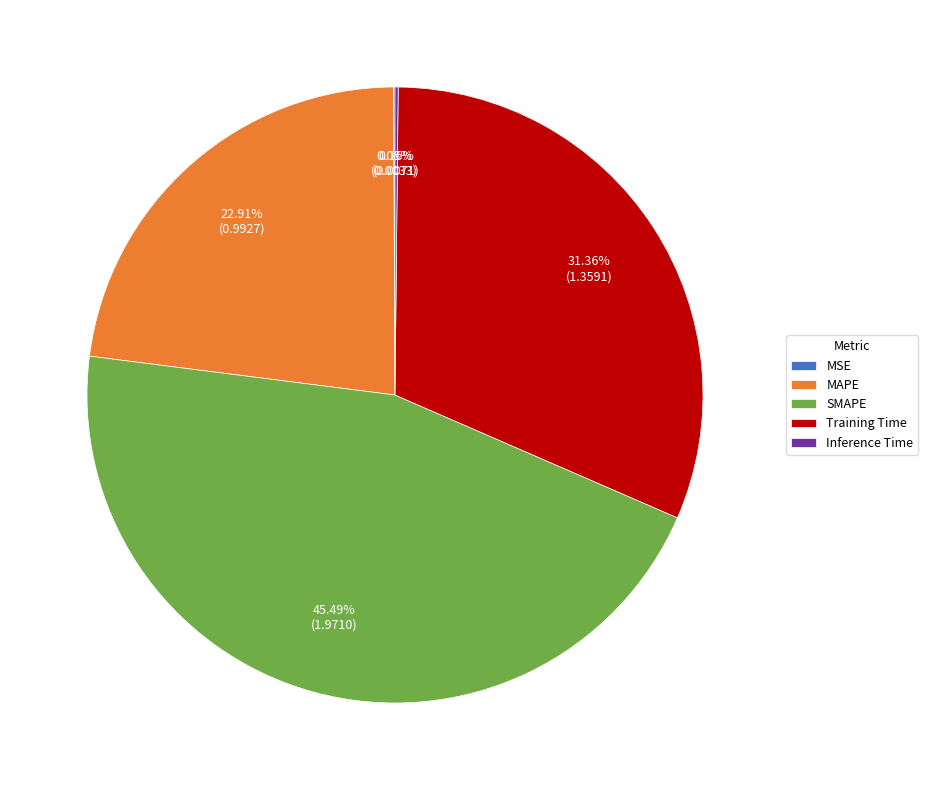

Is SMAPE the majority of the pie?

No